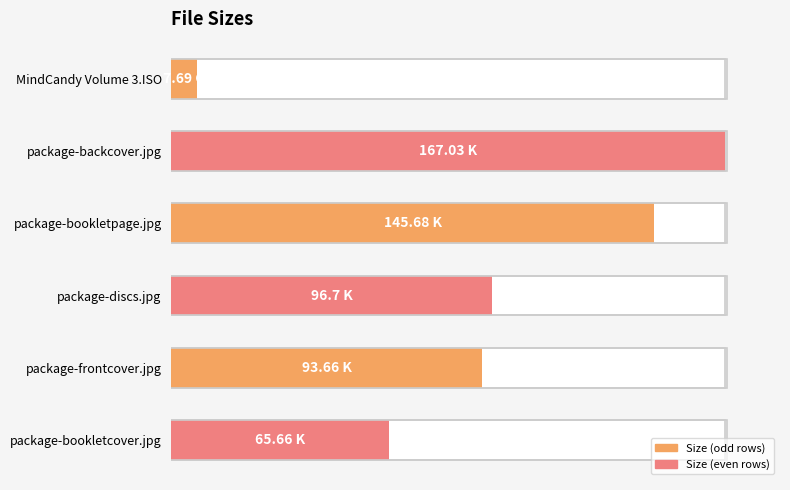

True or false: the data shows 85.7 at 60.

False